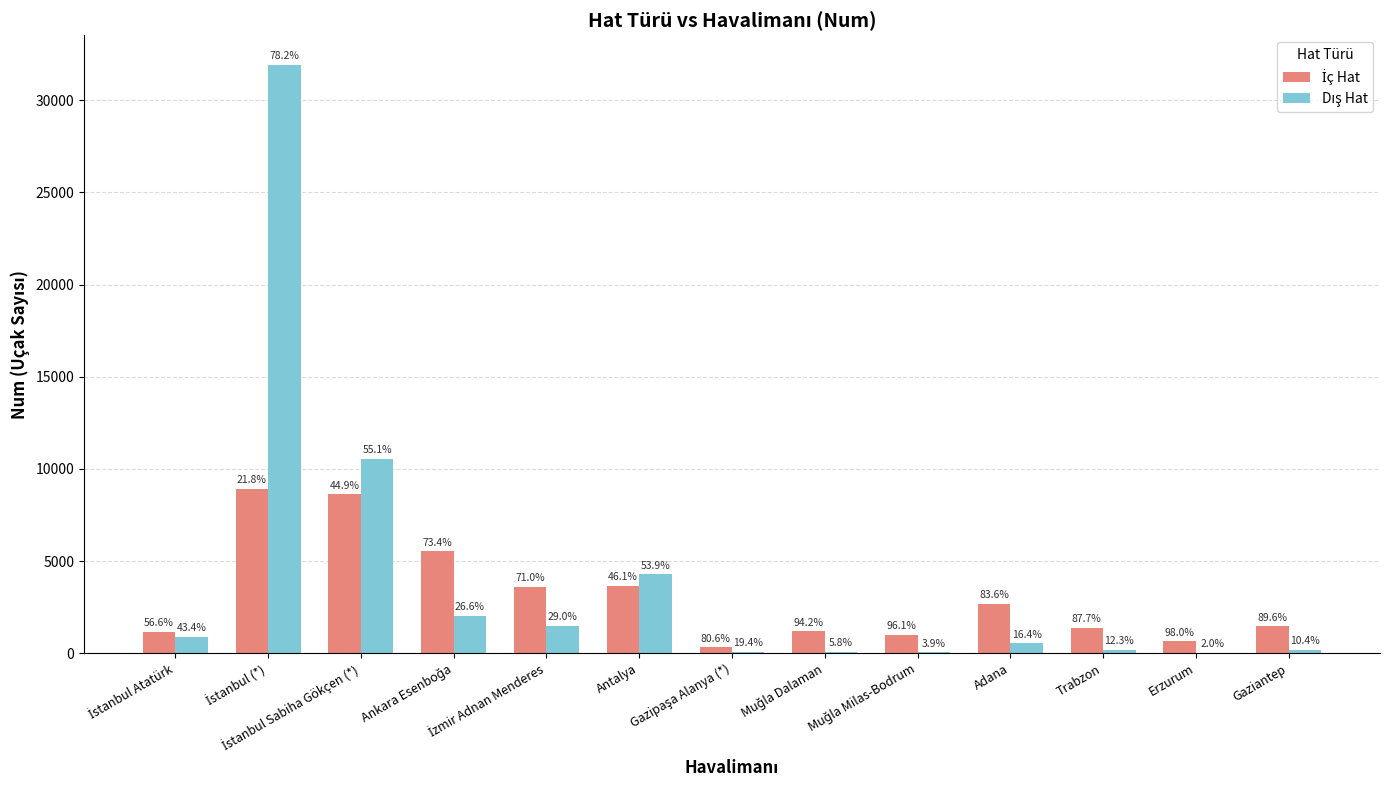

Does the chart contain stacked bars?

No